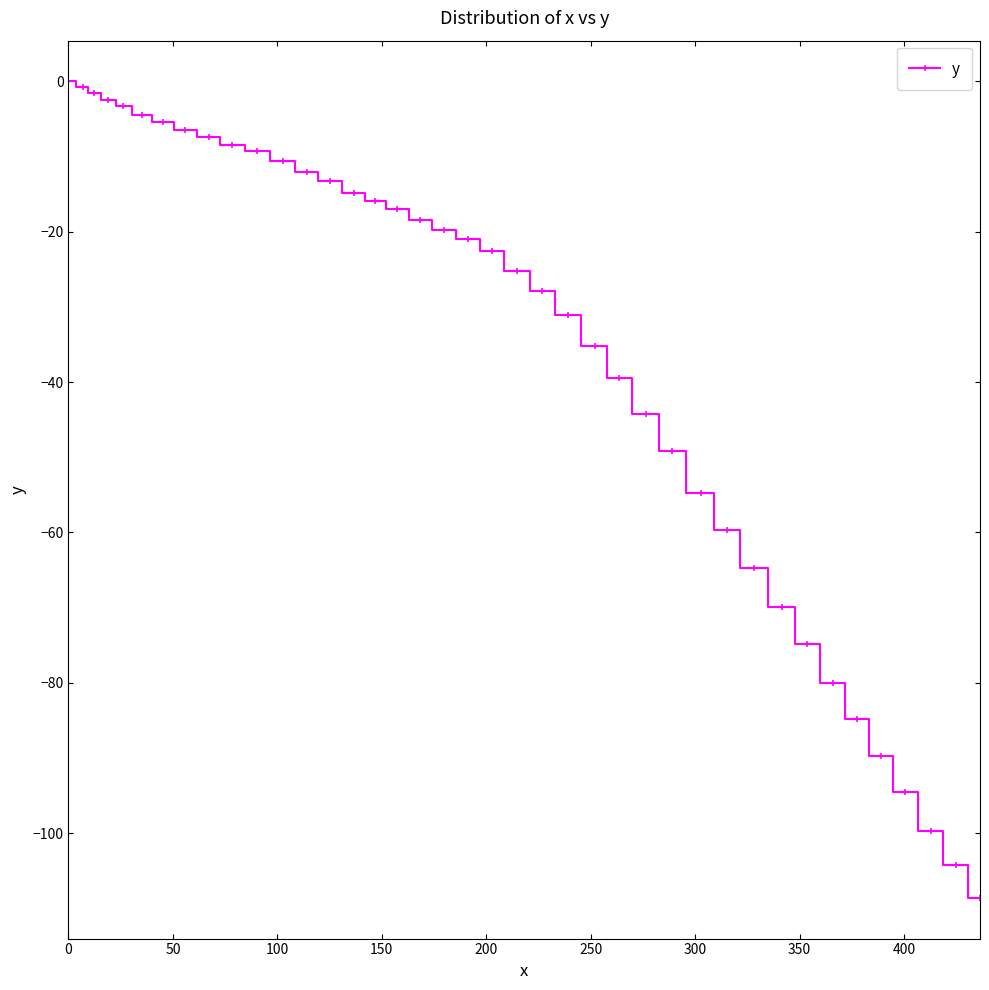

What is the difference between the maximum and minimum values?

108.6